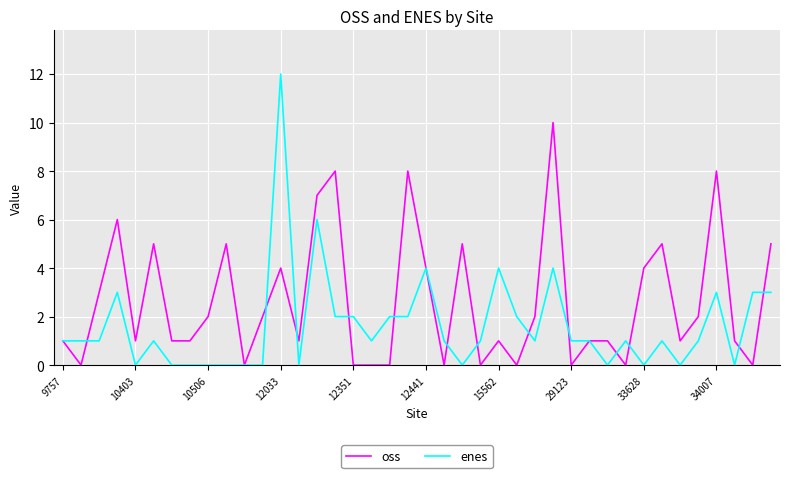

Reading left to right, extract all data points from this chart.

oss: 1	0	3	6	1	5	1	1	2	5	0	2	4	1	7	8	0	0	0	8	4	0	5	0	1	0	2	10	0	1	1	0	4	5	1	2	8	1	0	5
enes: 1	1	1	3	0	1	0	0	0	0	0	0	12	0	6	2	2	1	2	2	4	1	0	1	4	2	1	4	1	1	0	1	0	1	0	1	3	0	3	3